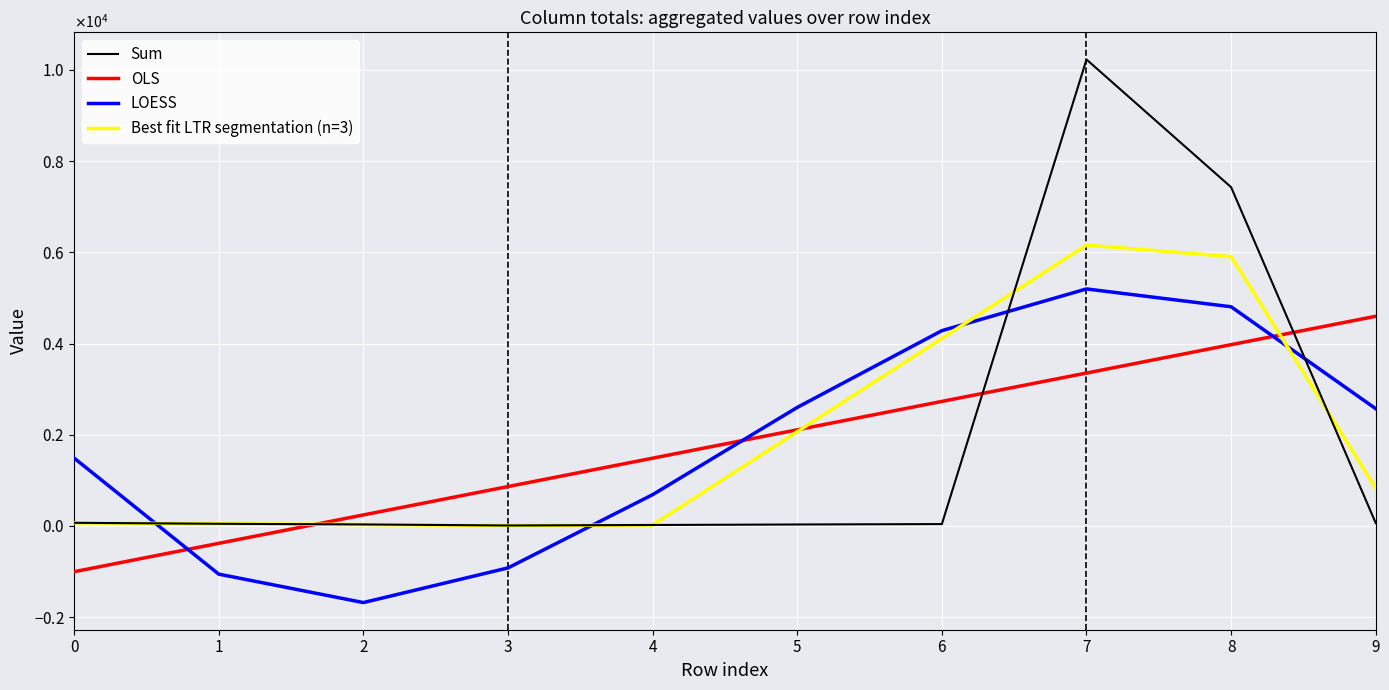

What are all the series names shown in the legend?

Sum, OLS, LOESS, Best fit LTR segmentation (n=3)